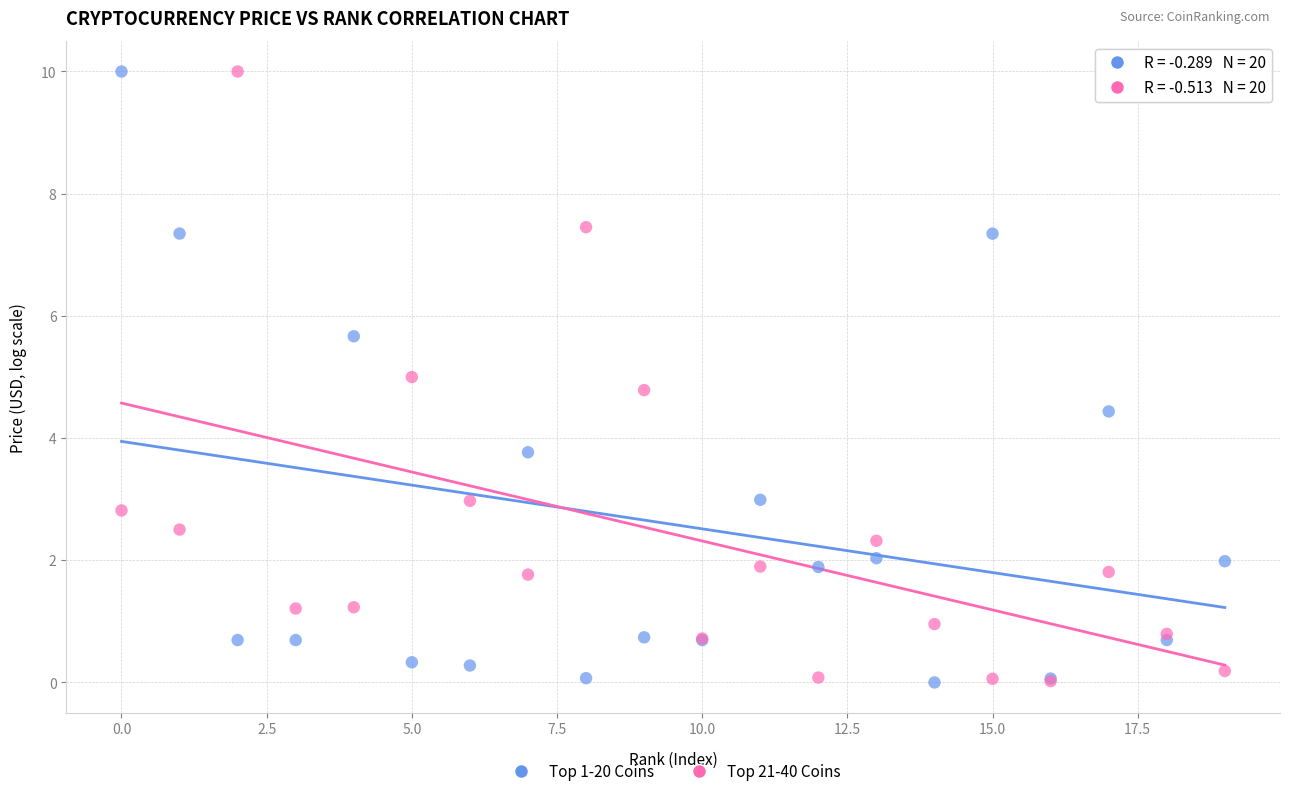

Across all series, what Y value is closest to 4?

3.8